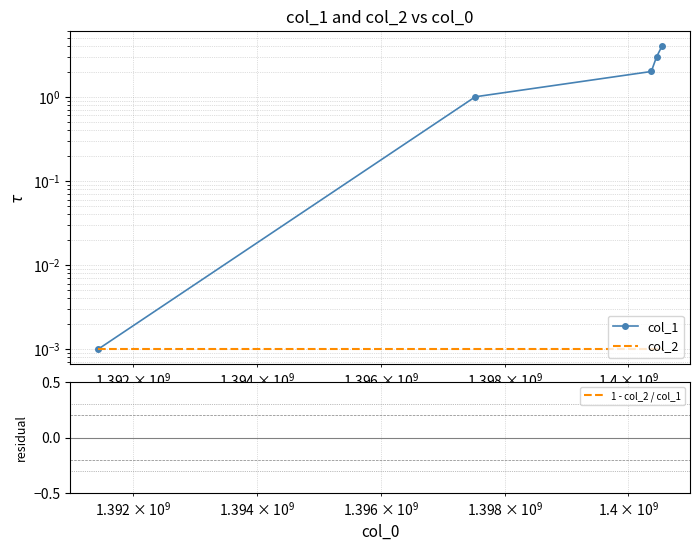

Does the chart have visible grid lines?

Yes